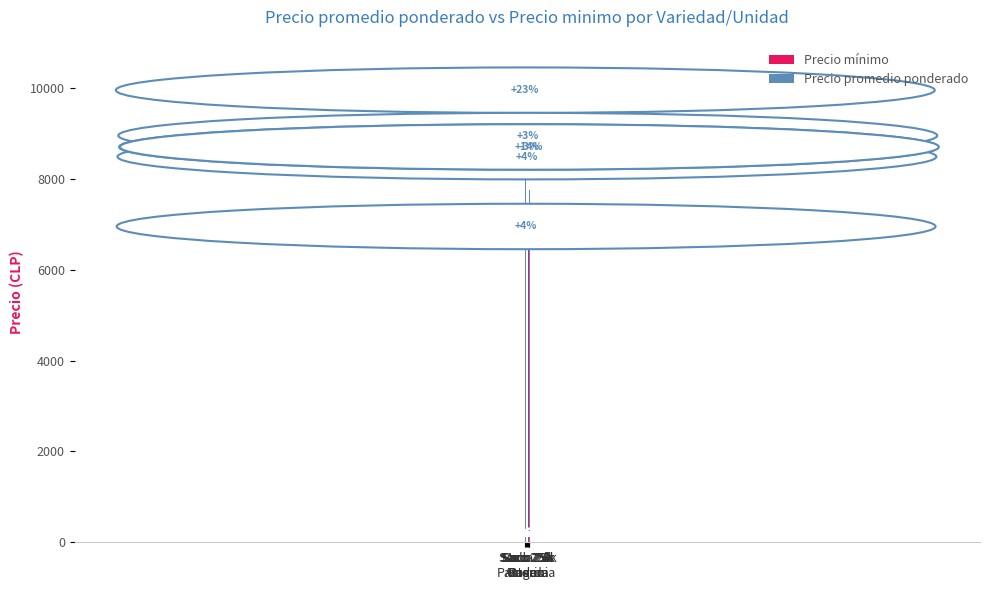

Reading left to right, transcribe all the data shown in this chart.

Precio mínimo: Saco 25k
Asterix=7500	Saco 25k
Patagonia=6000	Saco 25k
Rodeo=7500	Saco 25k
Guarda=7000	Saco 25k
Rosara=7000	Malla 20k=8000
Precio promedio ponderado: Saco 25k
Asterix=9250	Saco 25k
Patagonia=6250	Saco 25k
Rodeo=7786	Saco 25k
Guarda=8250	Saco 25k
Rosara=8000	Malla 20k=7750